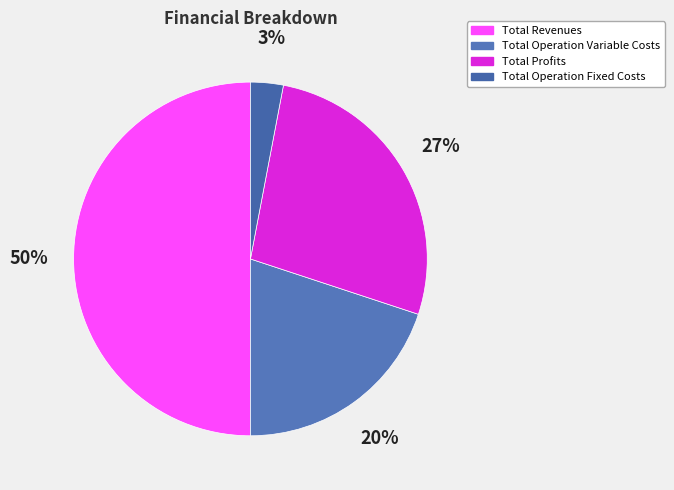

What is the largest slice in the pie chart?

Total Revenues